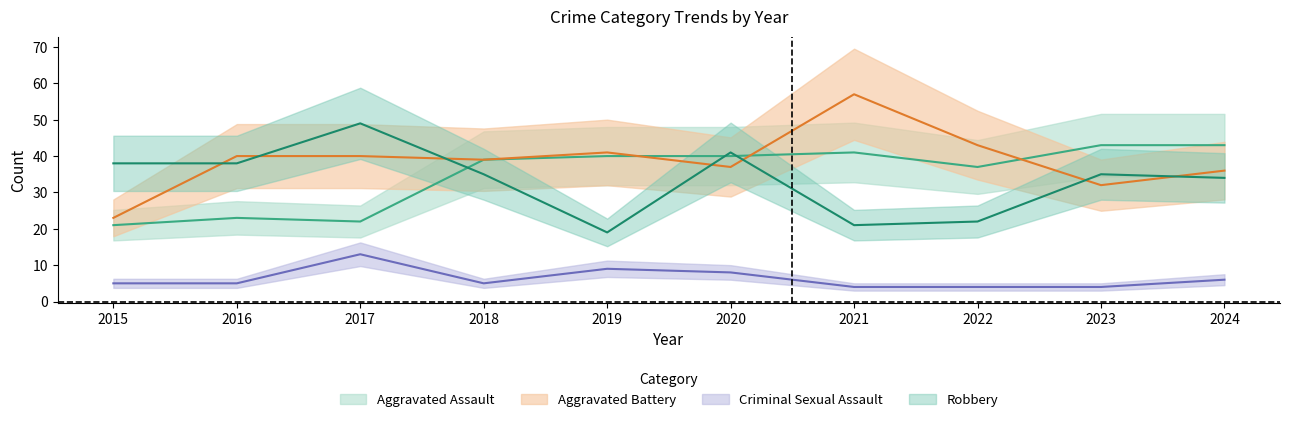

At which label is Aggravated Assault closest to 32?

2022